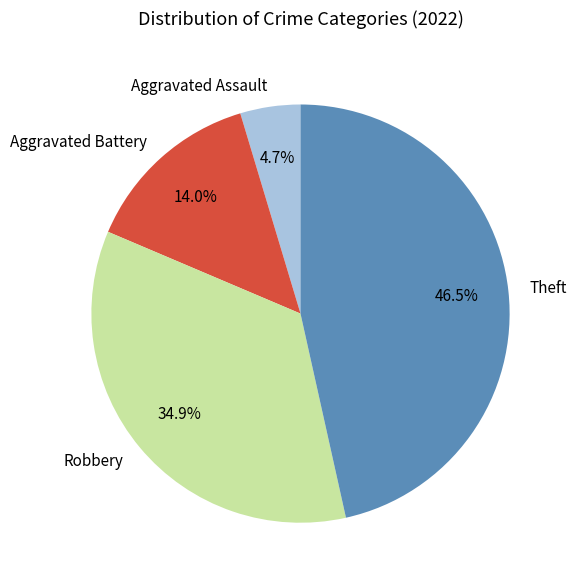

Is Theft the majority of the pie?

No